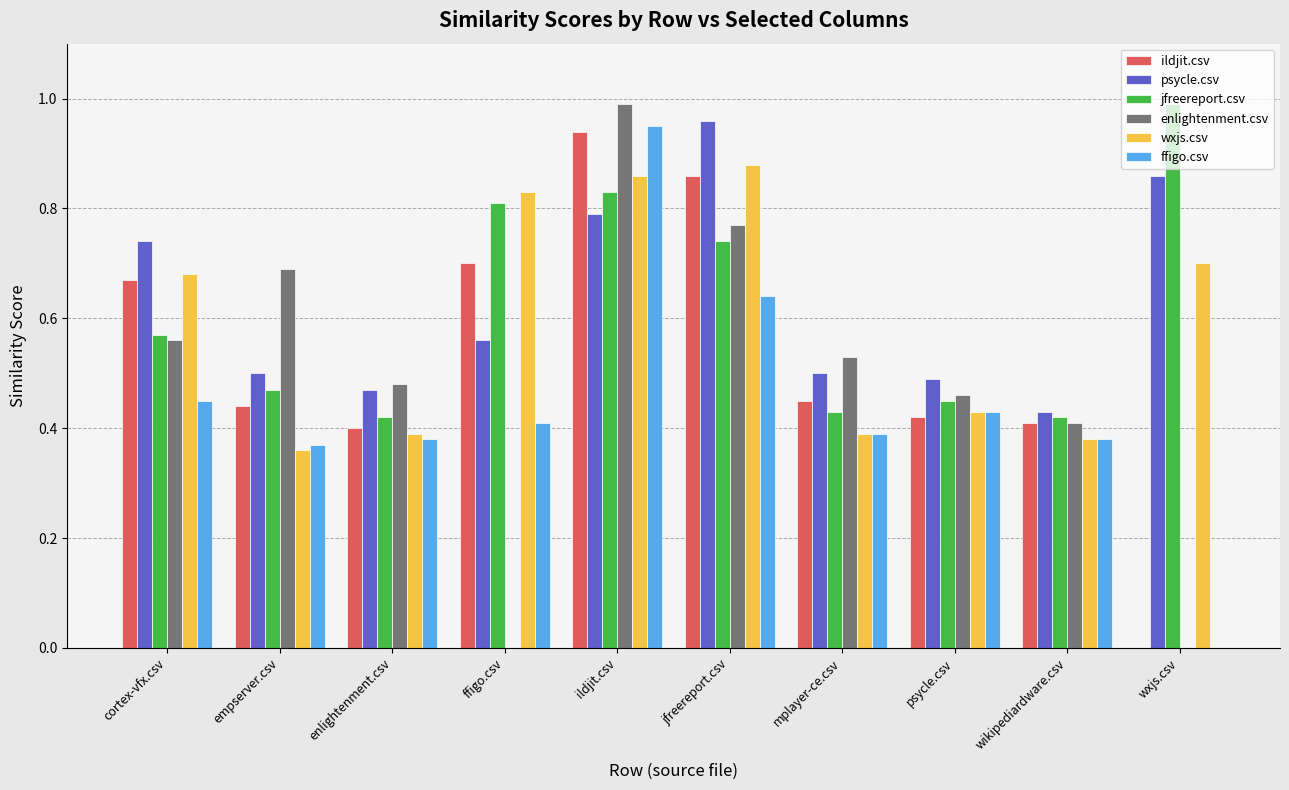

The ffigo.csv series shows 0.4 at ffigo.csv. True or false?

True